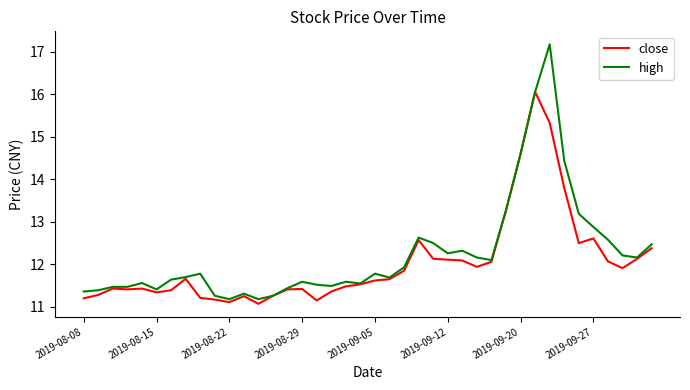

What is the minimum value for close?

11.1